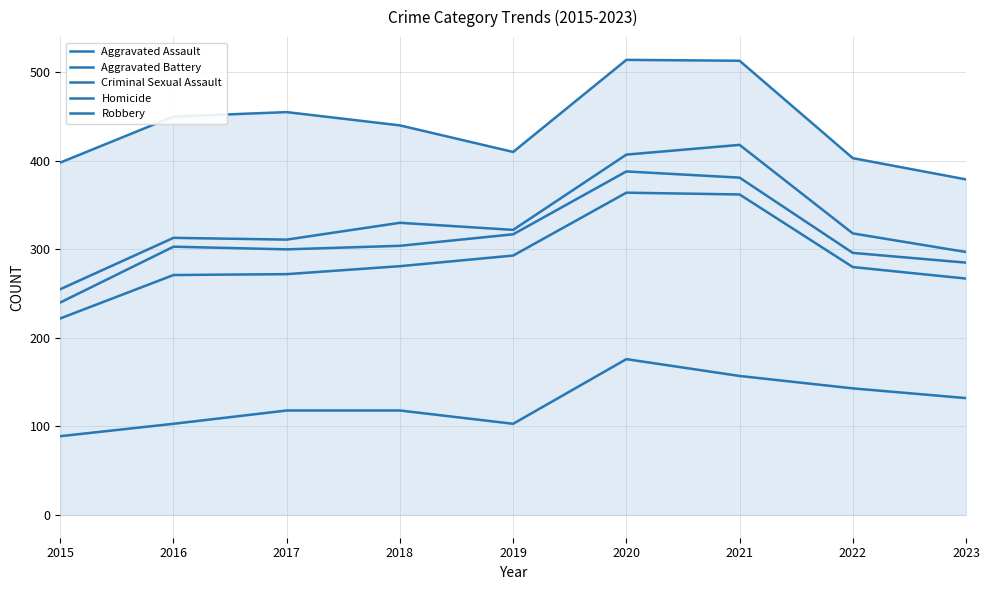

Rank the series by their maximum value, from lowest to highest.

Aggravated Assault, Aggravated Battery, Criminal Sexual Assault, Homicide, Robbery